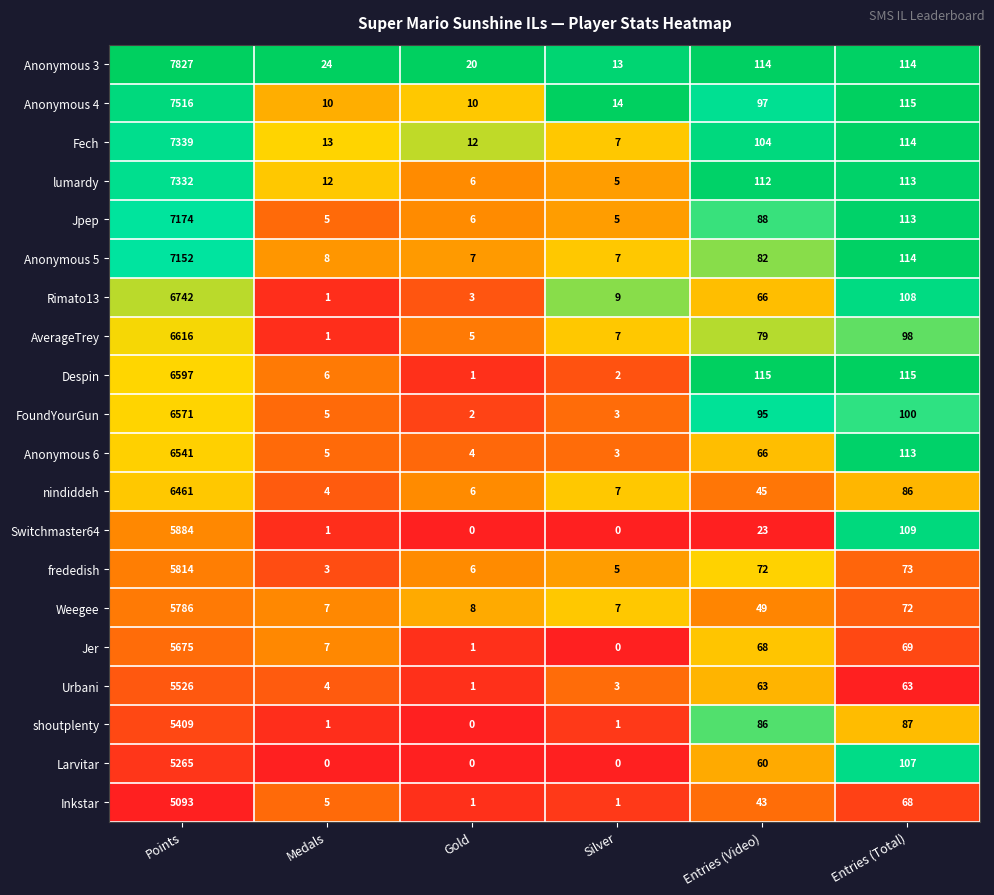

What is the difference between the maximum and minimum values in the FoundYourGun series?

6569